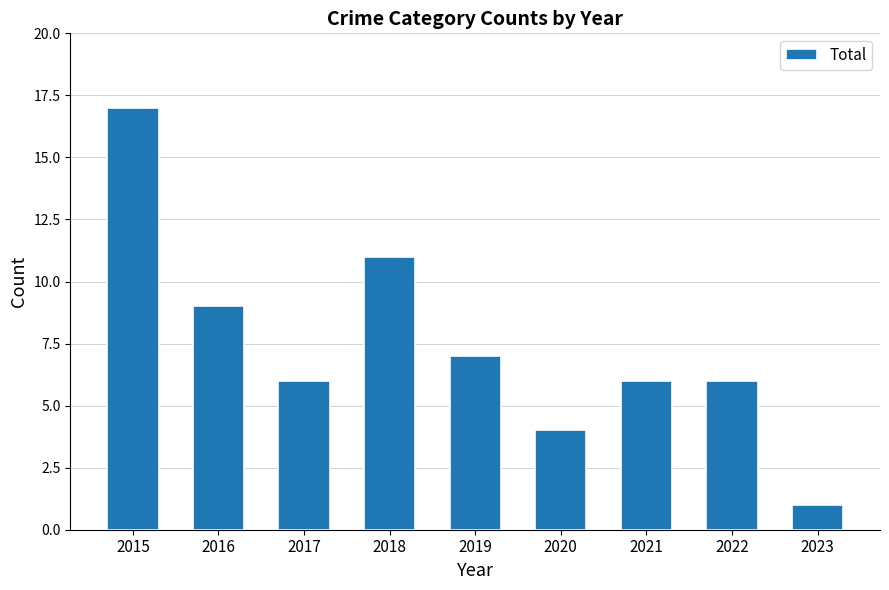

At which label does the data first exceed 6?

2015